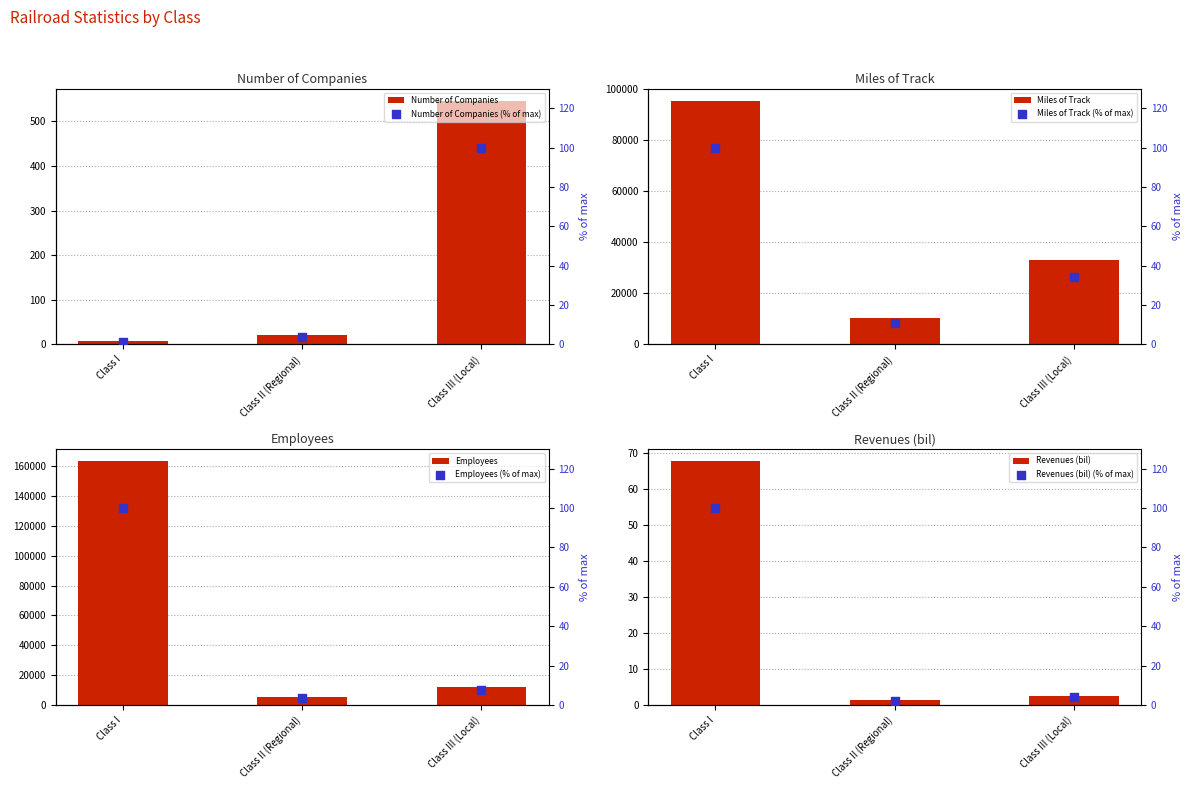

Which series has the largest total across all categories?

Employees